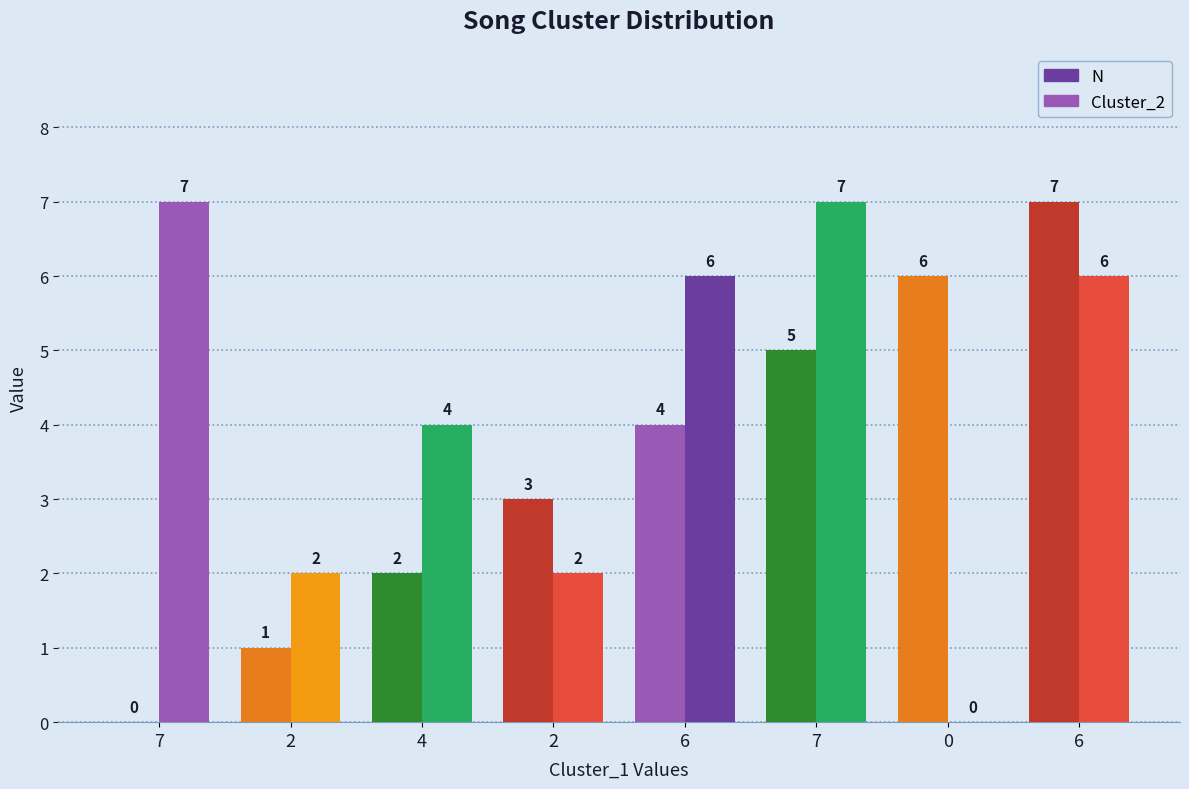

How many groups of bars are there?

8